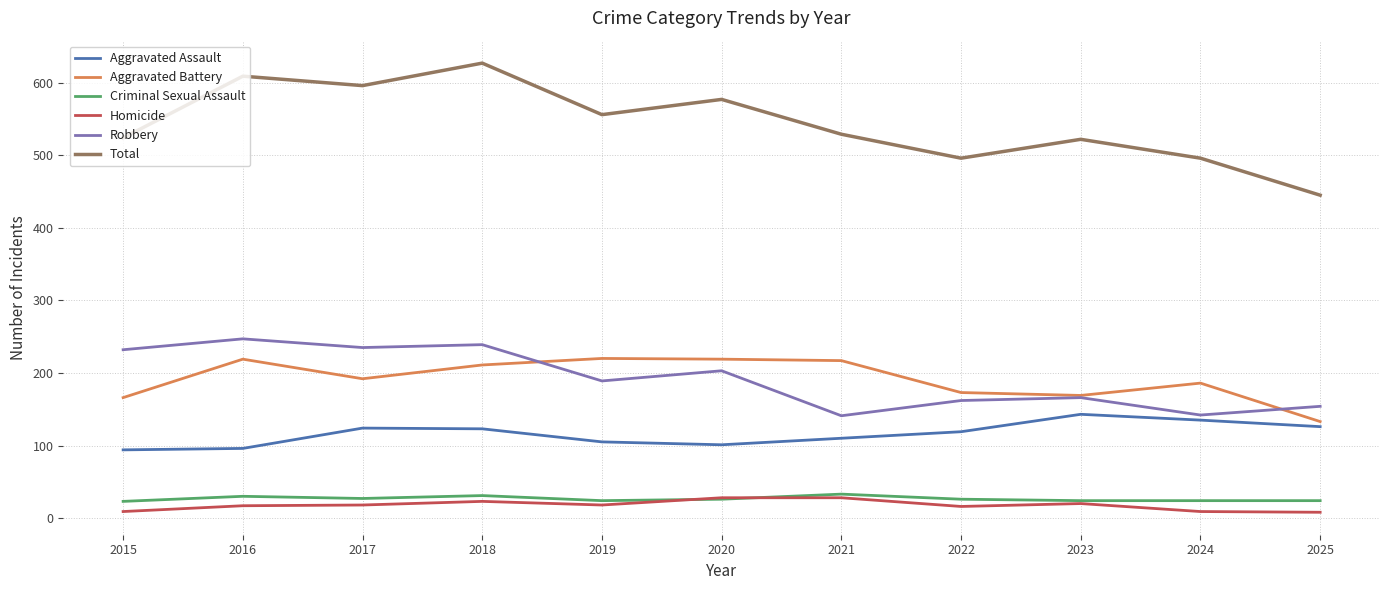

What is the highest value of the Total series?

627